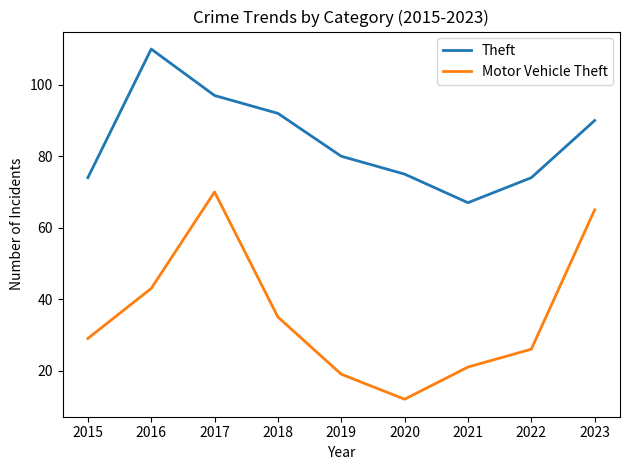

Which category has the lowest value across all series?

2020